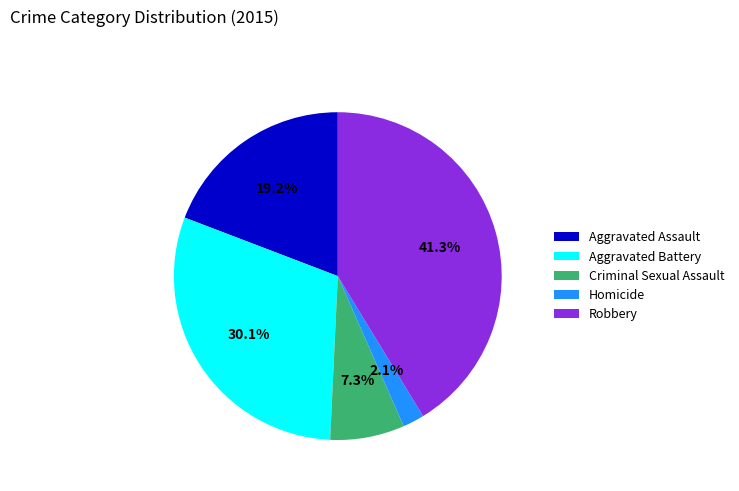

Which slice is the smallest?

Homicide